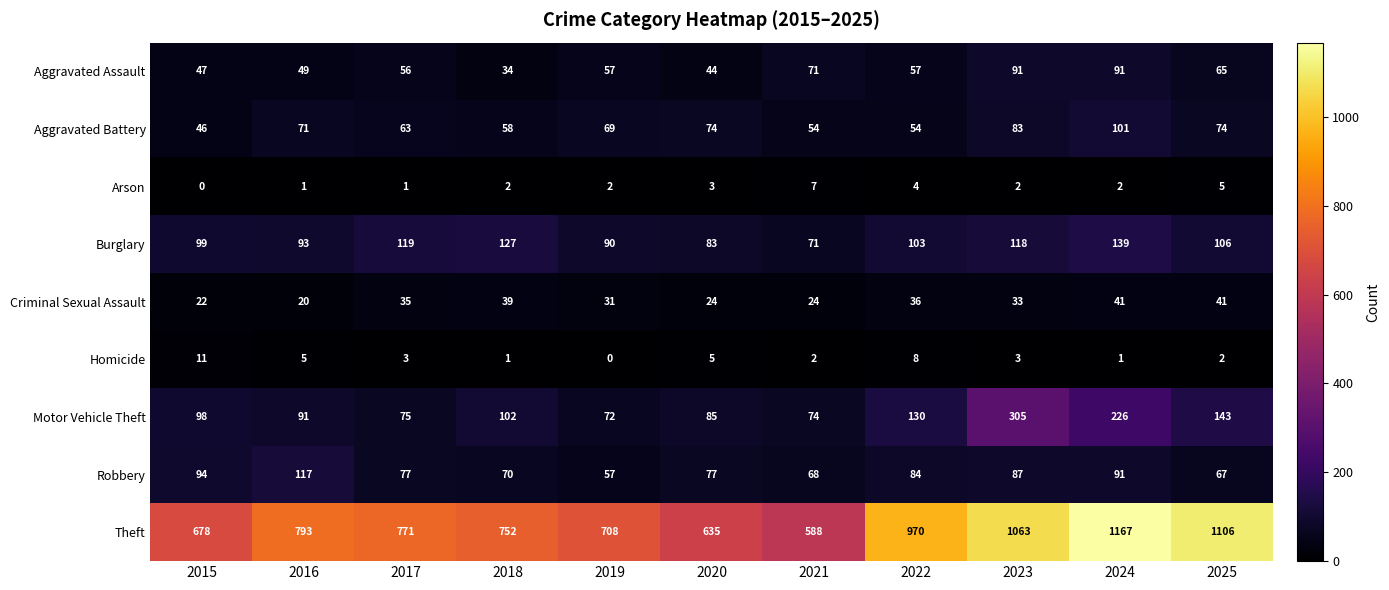

The value of Aggravated Battery at 2015 is 46. True or false?

True